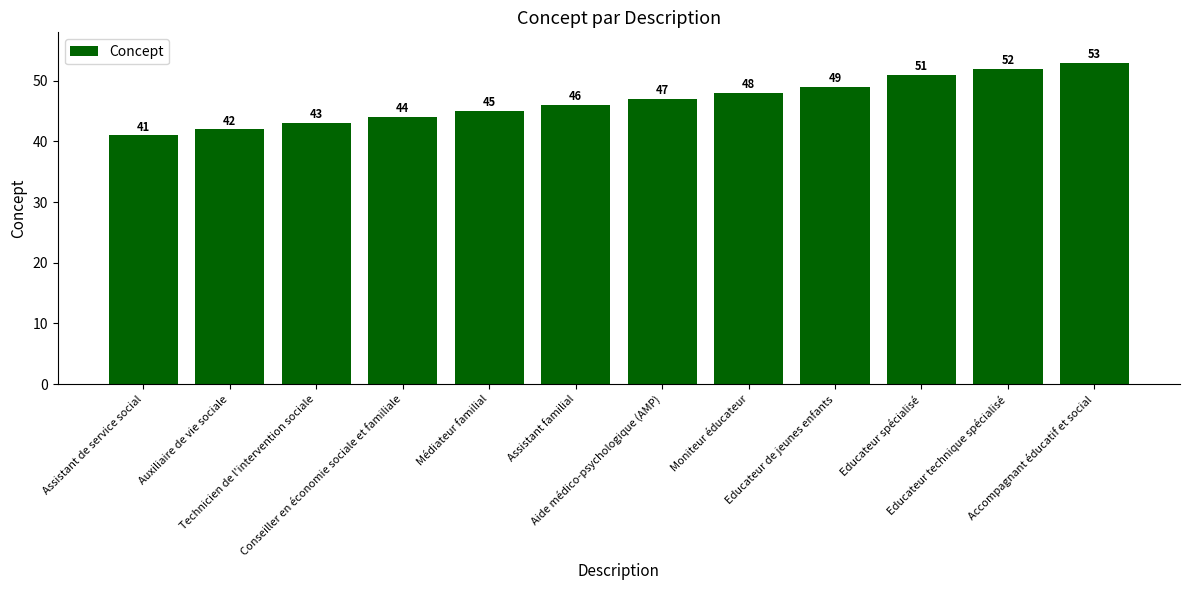

What is the value of the 9th bar from the left?

49